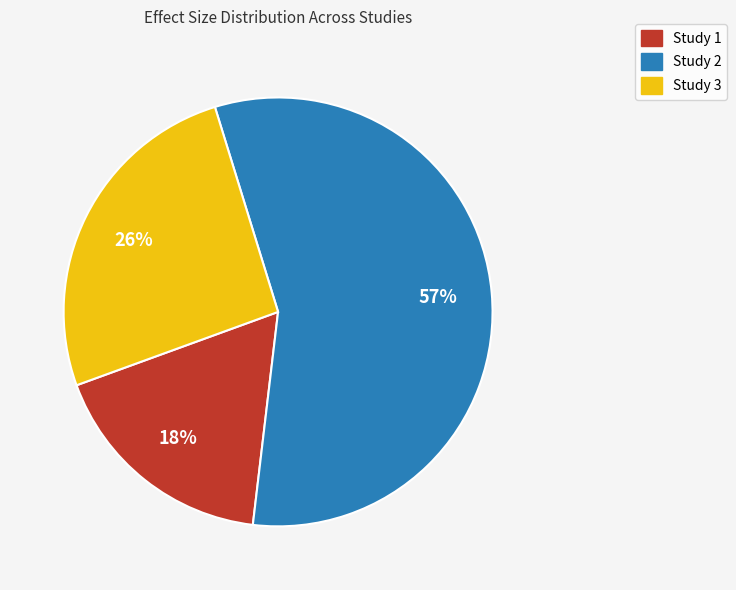

To the nearest percent, what is the average slice percentage?

33%